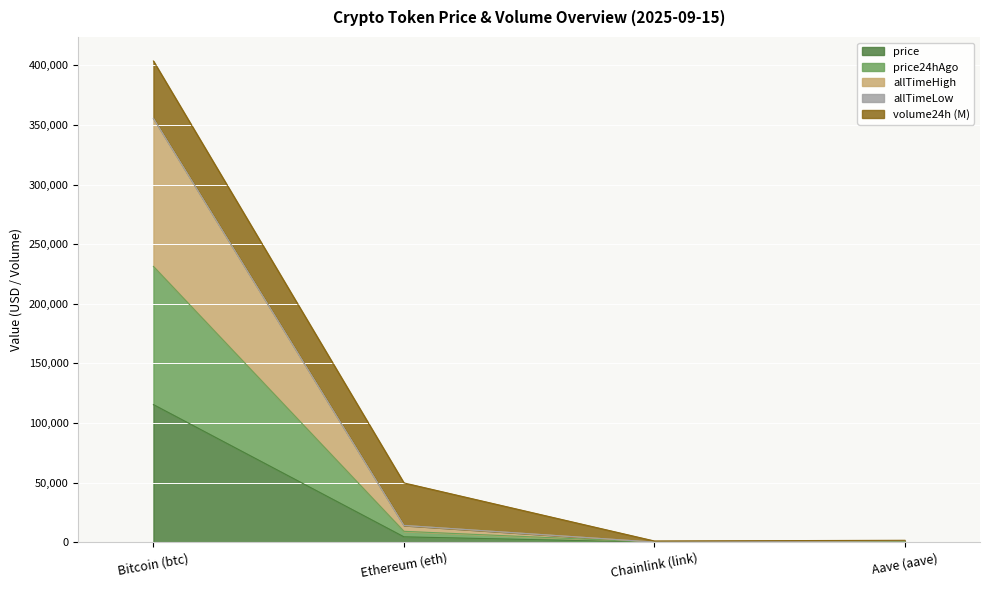

At which label is price closest to 57731?

Ethereum (eth)